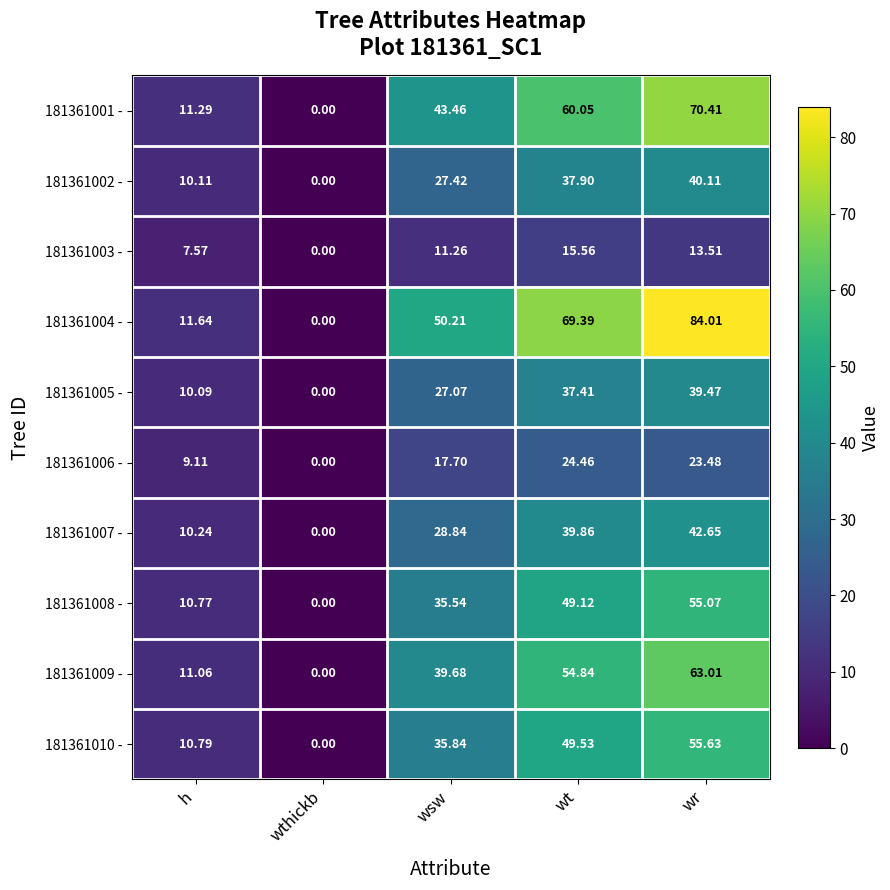

At which category is the sum across all series the highest?

wr